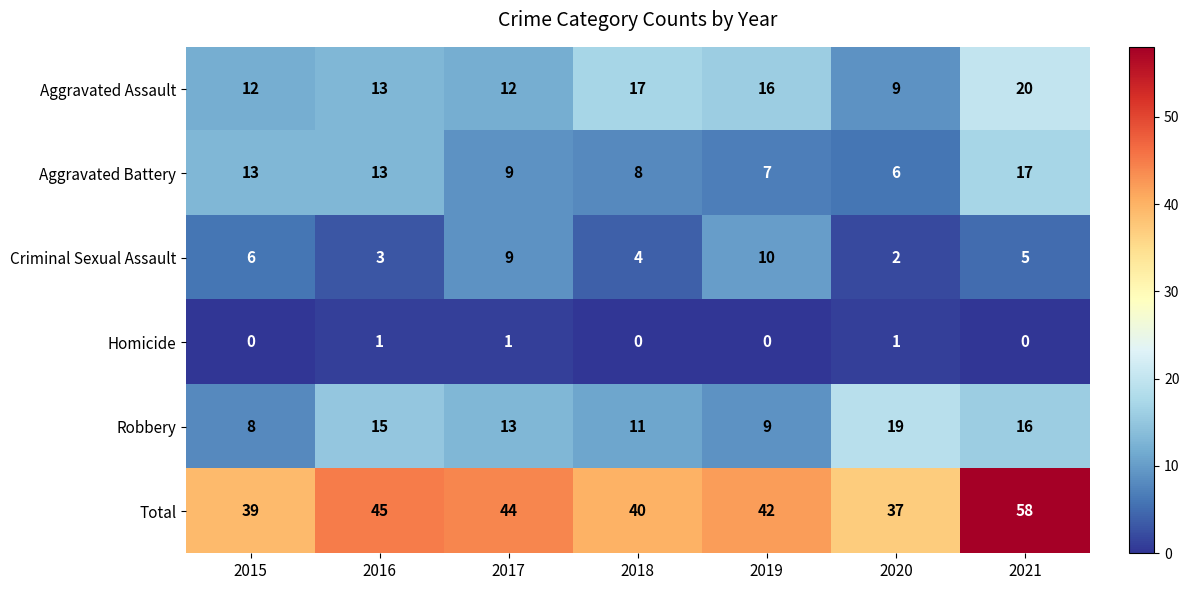

What is the spread (max minus min) of values at 2021?

58